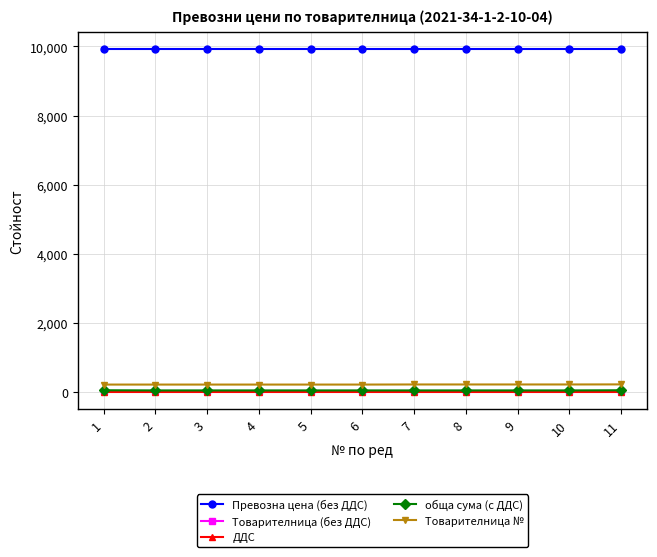

The value of Превозна цена (без ДДС) at 8 is 9922.0. True or false?

True